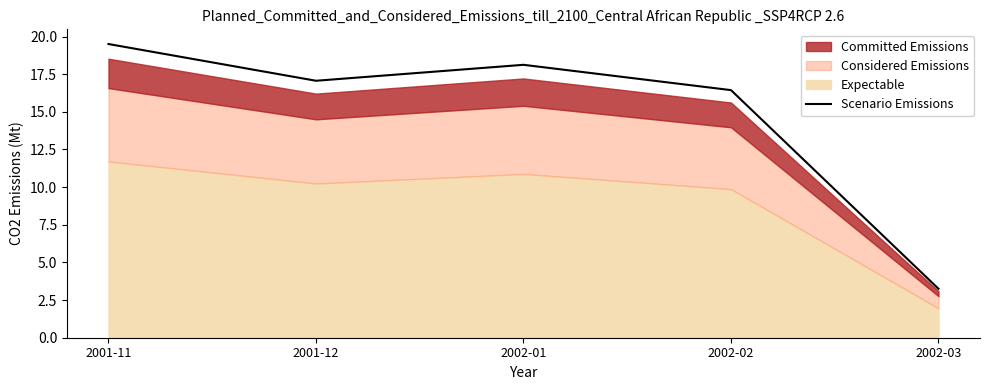

What position from the right is 2002-01?

3